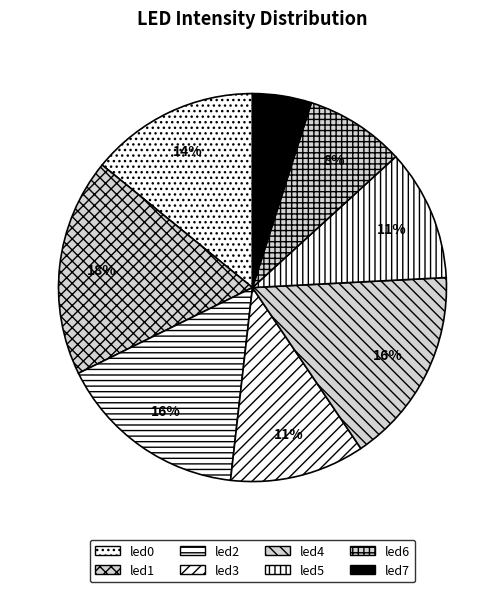

What percentage is the led0 slice, to the nearest percent?

14%